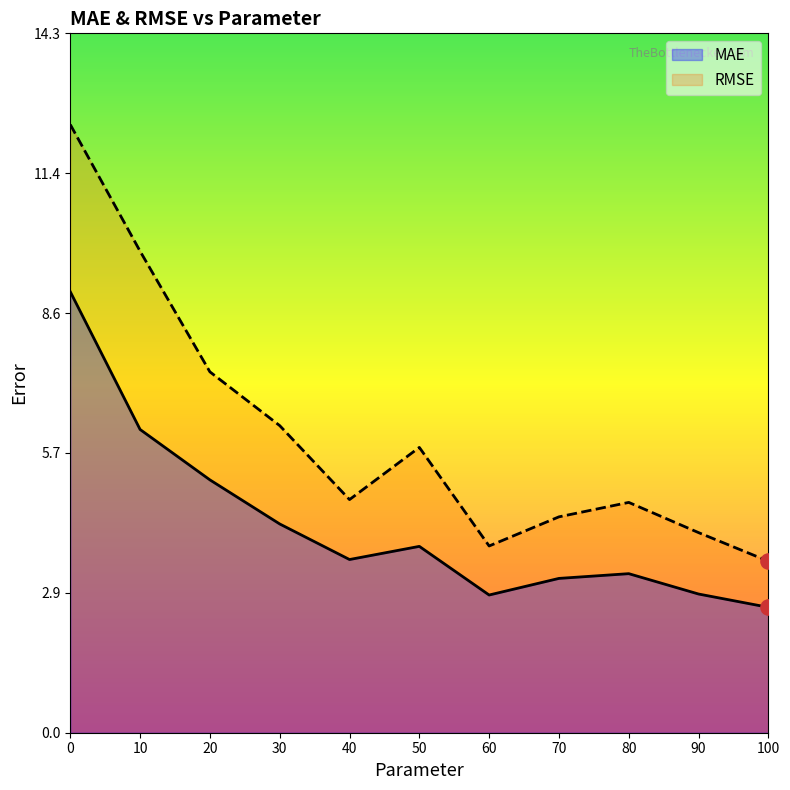

Which series reaches the minimum Y coordinate?

MAE